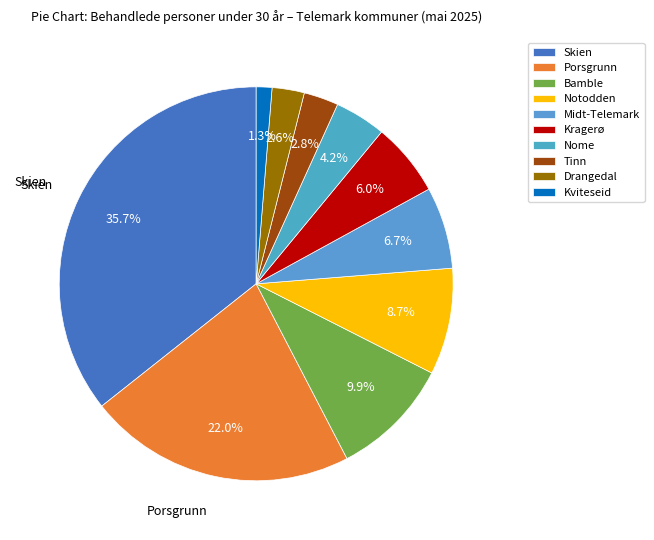

To the nearest percent, what is the difference between the Drangedal and Kviteseid slice percentages?

1%